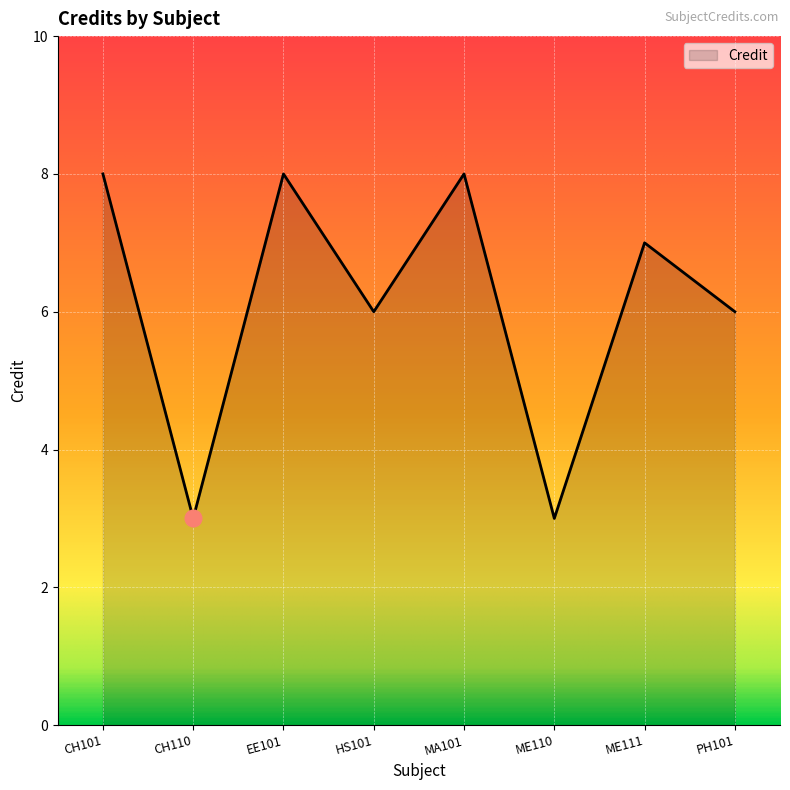

What position from the right is ME110?

3